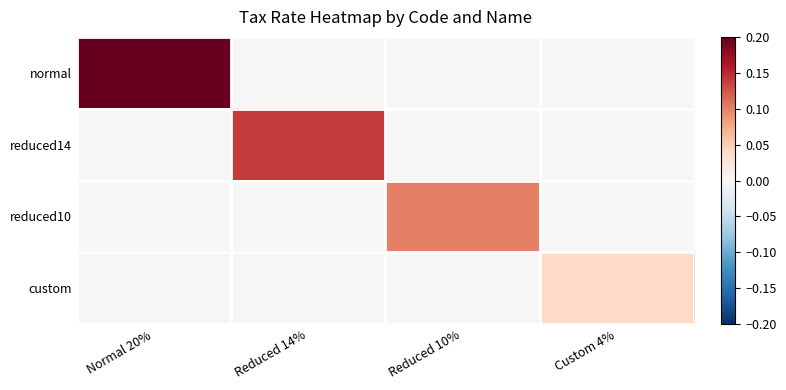

Rank the series at Reduced 10% from highest to lowest value.

reduced10, normal, reduced14, custom